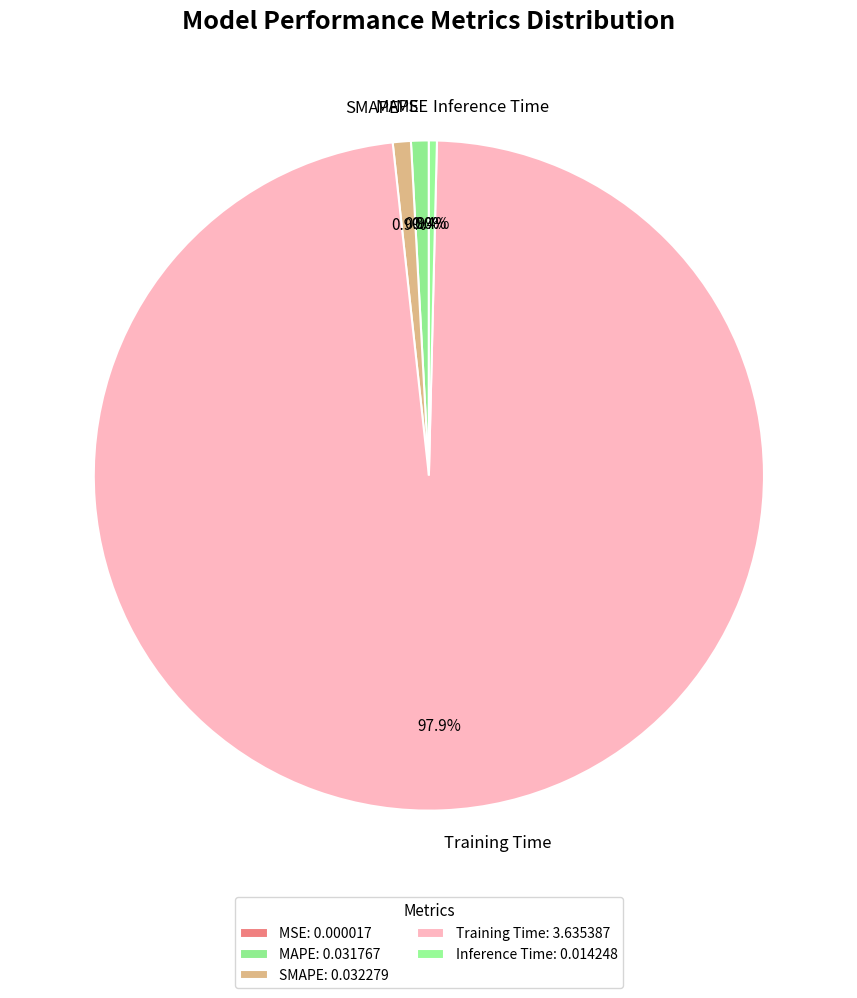

Does SMAPE account for over 50% of the chart?

No